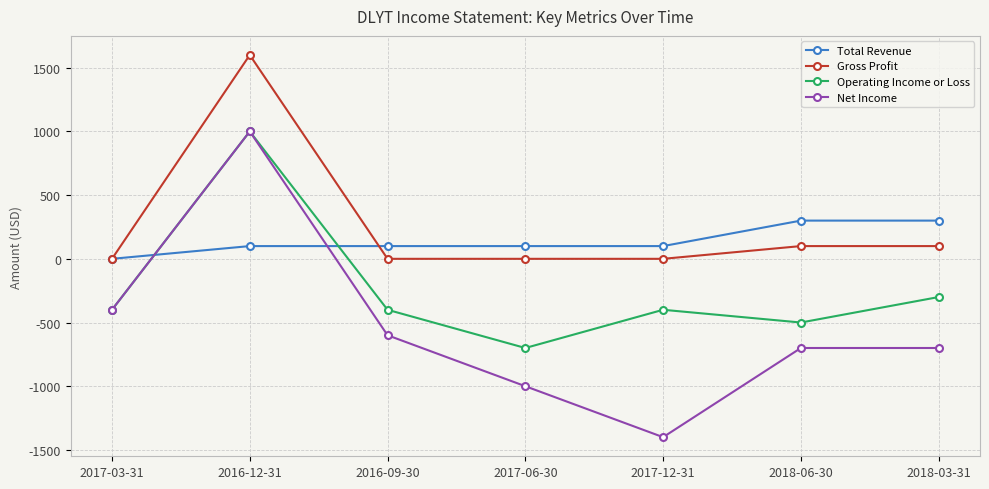

Where does the Net Income series first go above -700?

2017-03-31